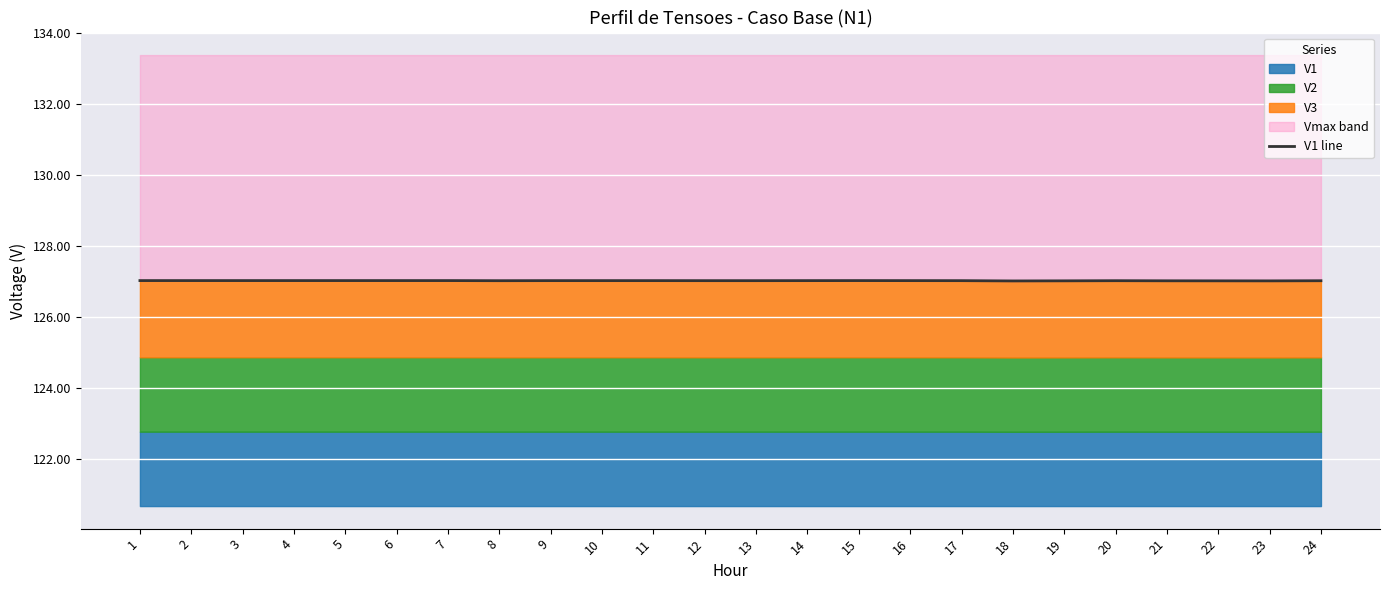

What is the ratio of the value at 2 to the value at 23?

1.0